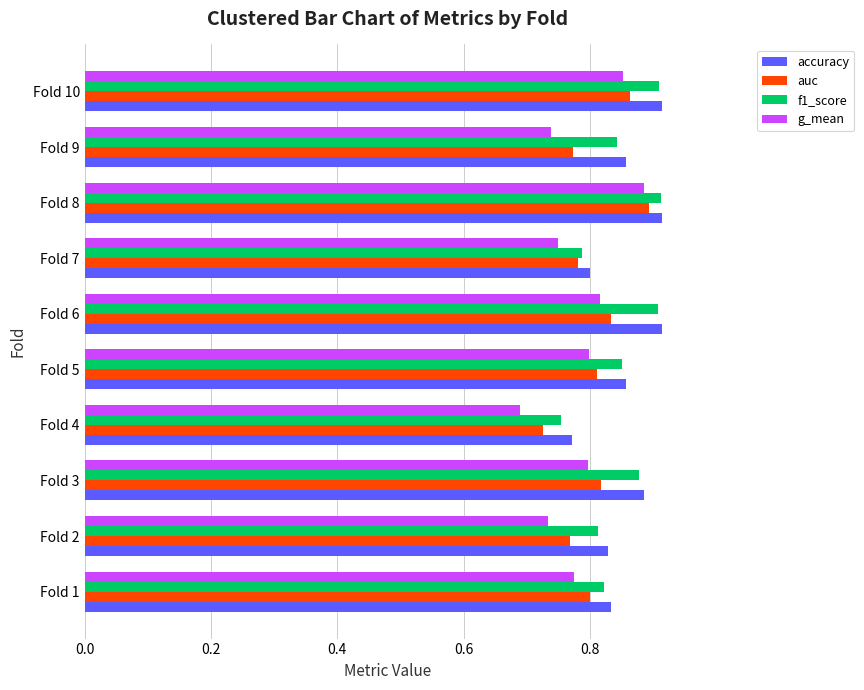

Is it true that f1_score equals 0.9 at Fold 8?

True